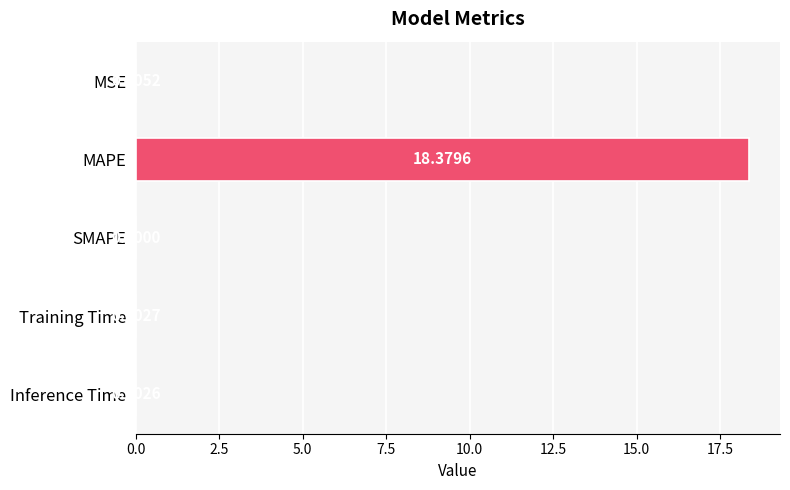

What is the sum of all values?

18.4